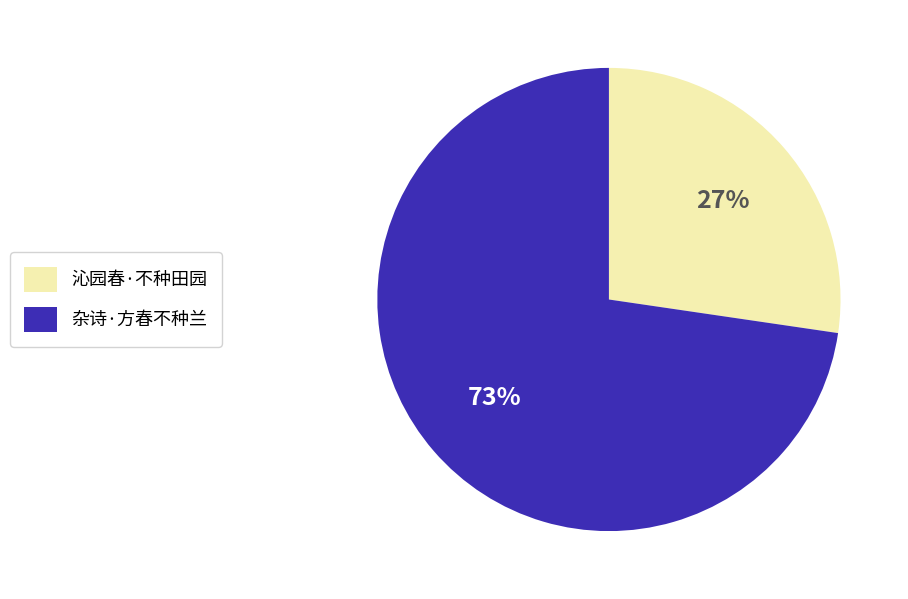

To the nearest percent, what percentage of the pie is 沁园春·不种田园?

27%